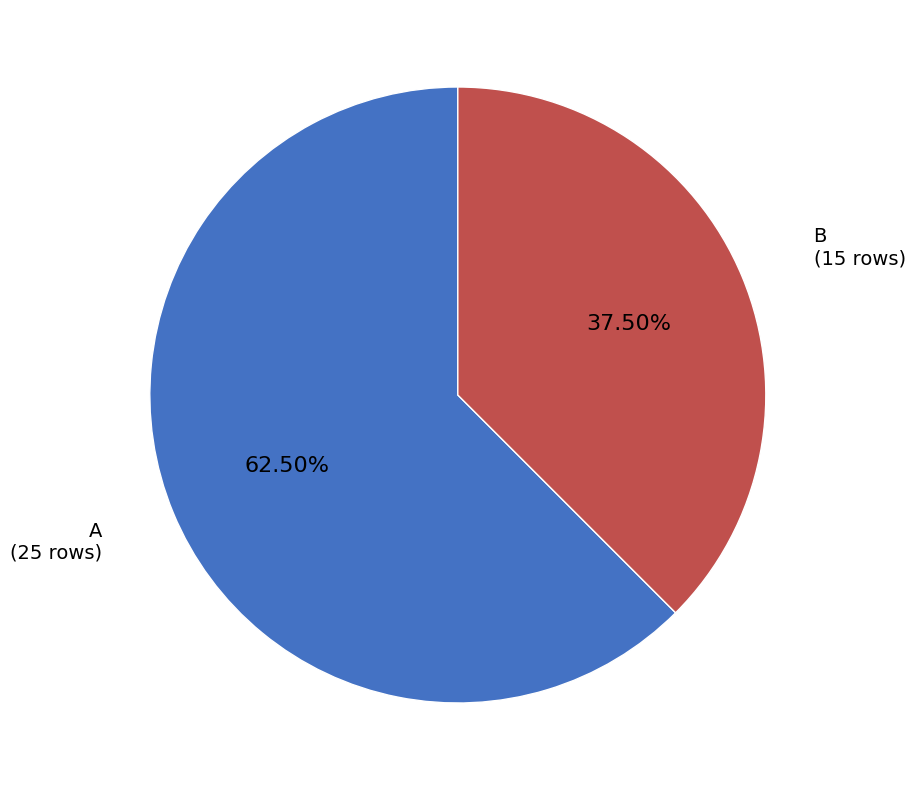

What is the ratio of the value at A to the value at B?

1.7